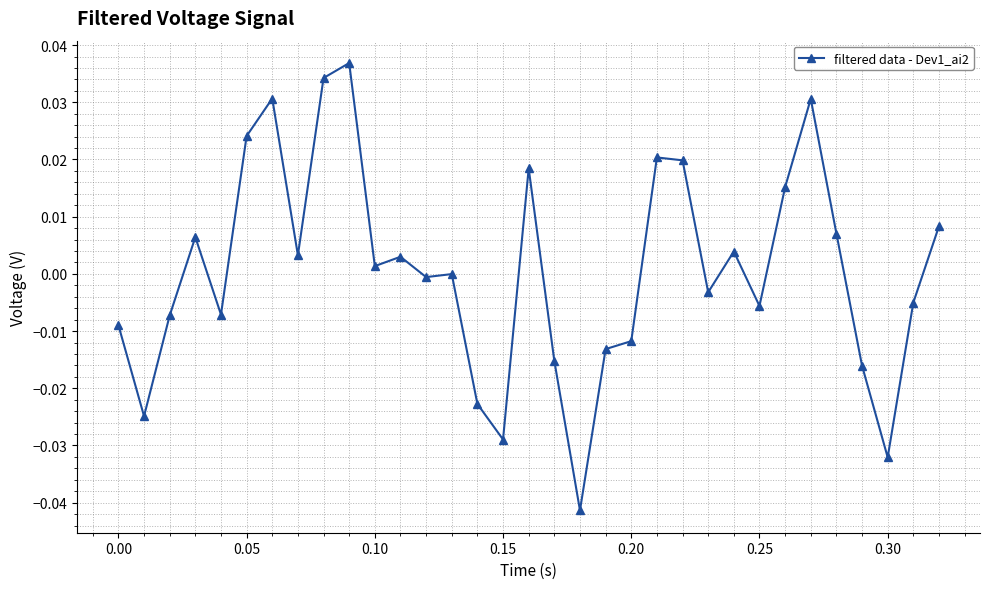

True or false: there are more than 1 points higher than both neighbors.

True